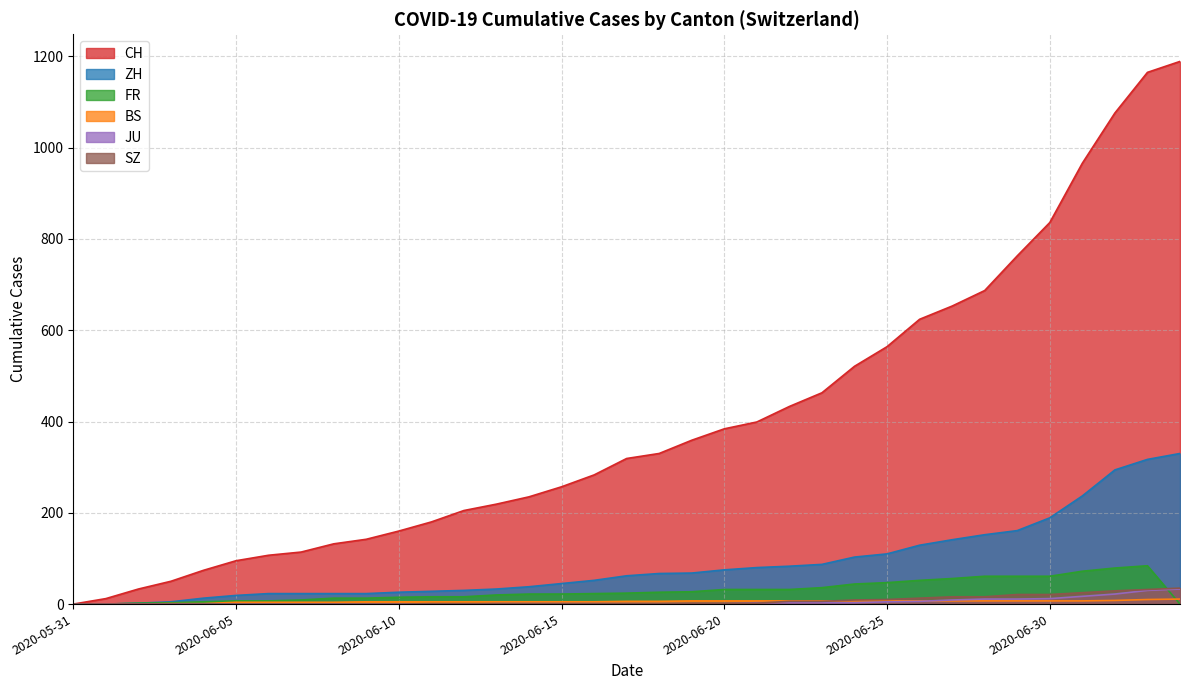

Which series ends up on top after the final intersection of JU and BS?

JU